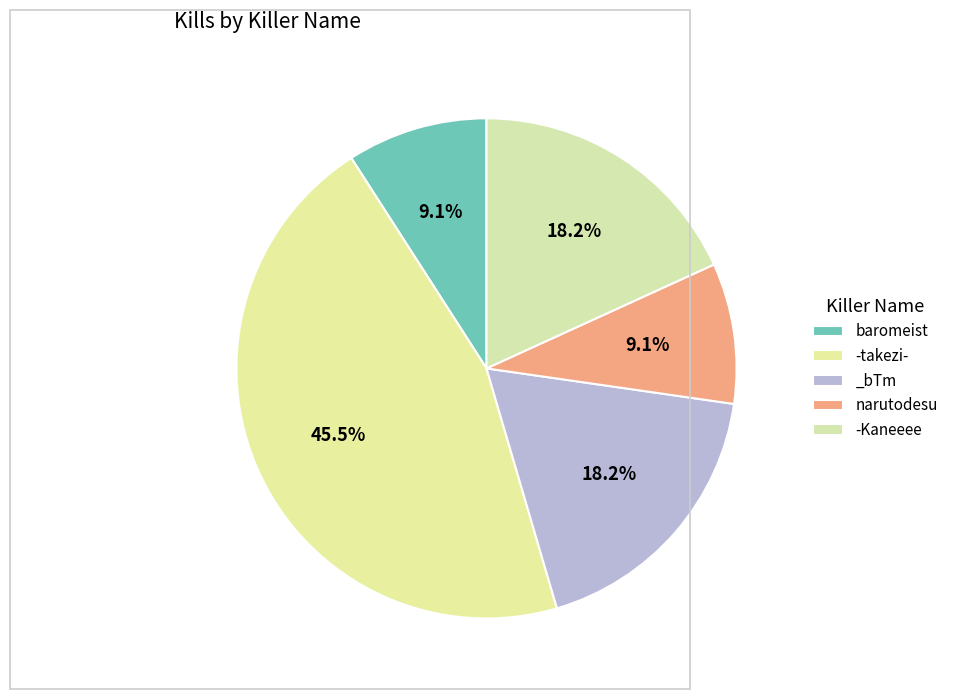

The -Kaneeee slice represents 29% of the pie. True or false?

False